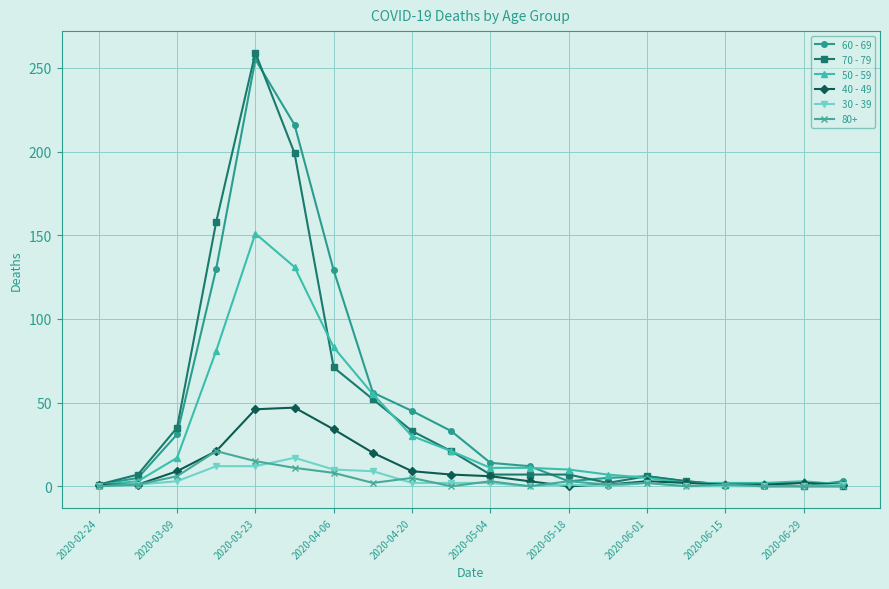

Which series has the largest range (max minus min)?

70 - 79